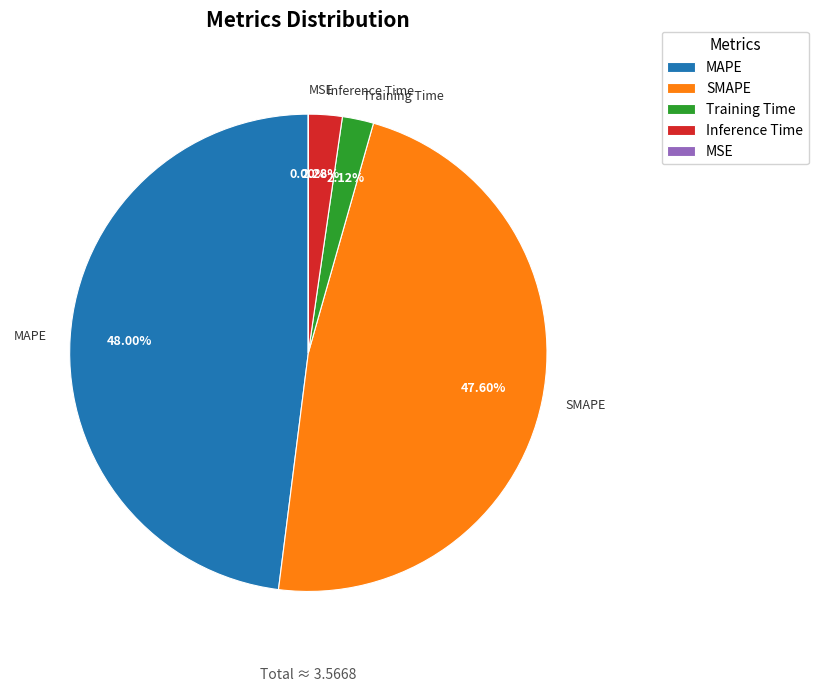

To the nearest percent, what is the average slice percentage?

20%